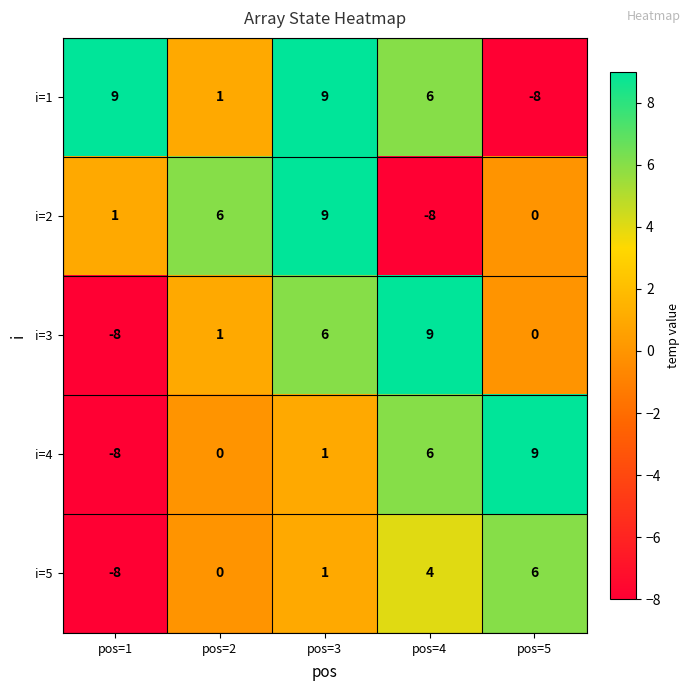

At which label is i=3 closest to 0?

pos=5